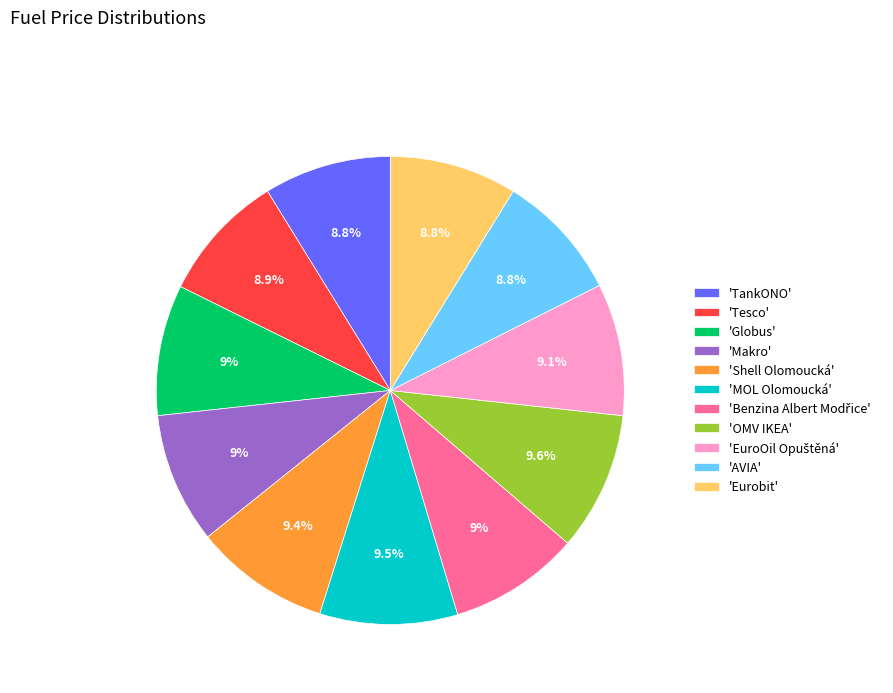

Is the sum of 'AVIA' and 'TankONO' greater than half?

No